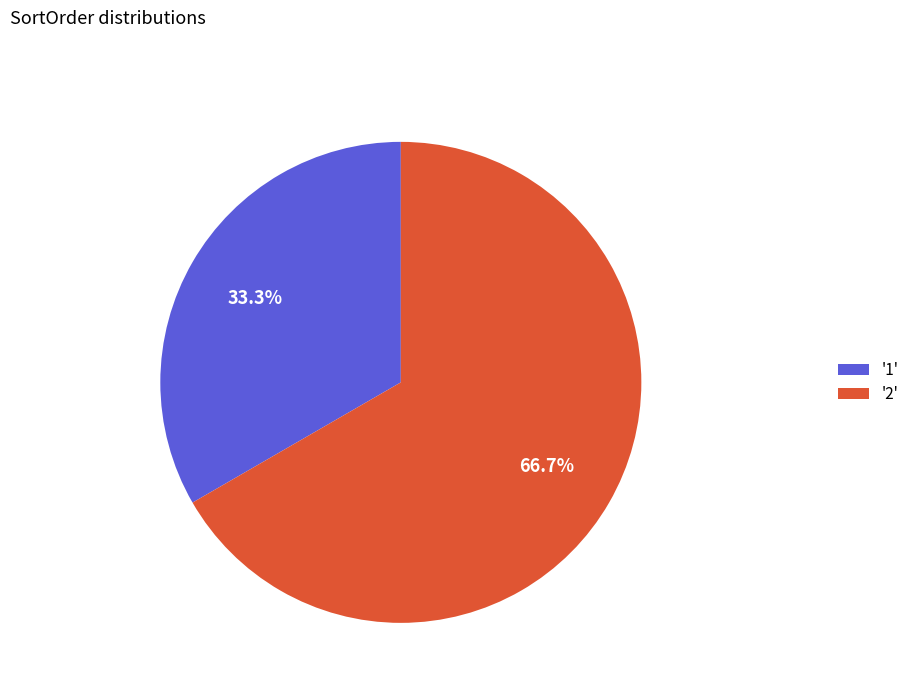

Which has a higher value, '1' or '2'?

'2'